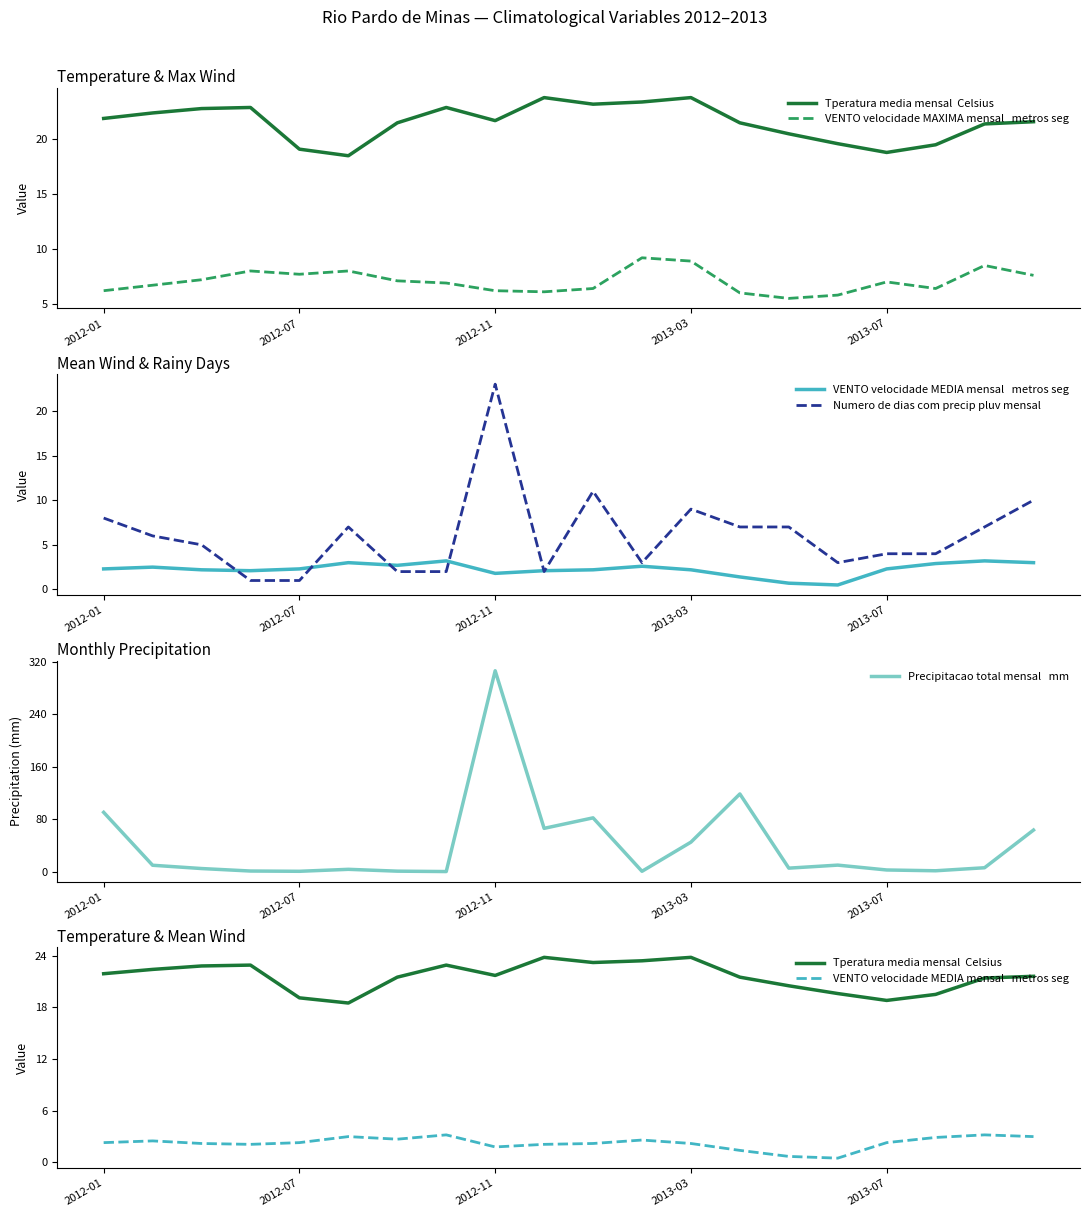

What is the difference between the VENTO velocidade MAXIMA mensal   metros seg values at 2012-01 and 18?

2.3